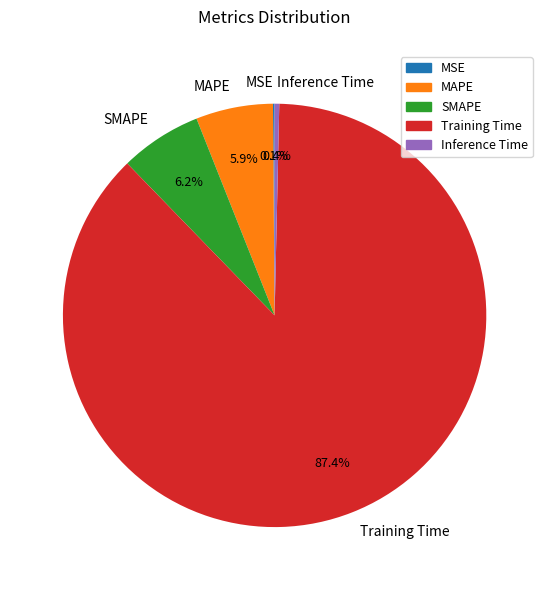

What is the largest slice in the pie chart?

Training Time